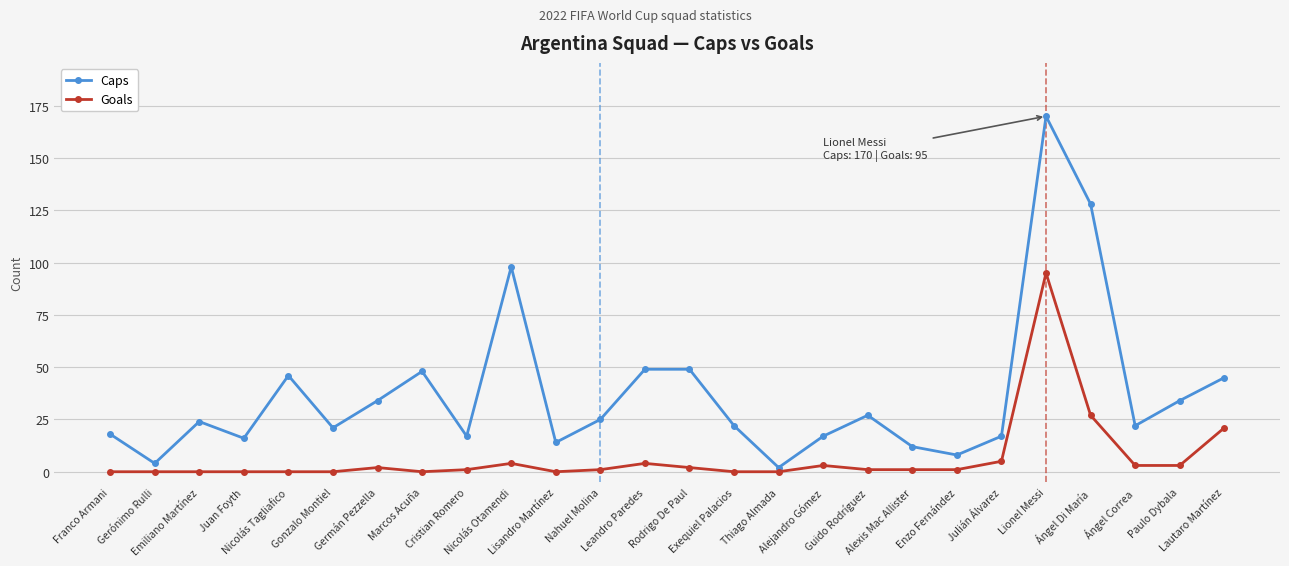

Which series changed the most between Lisandro Martínez and Julián Álvarez?

Goals